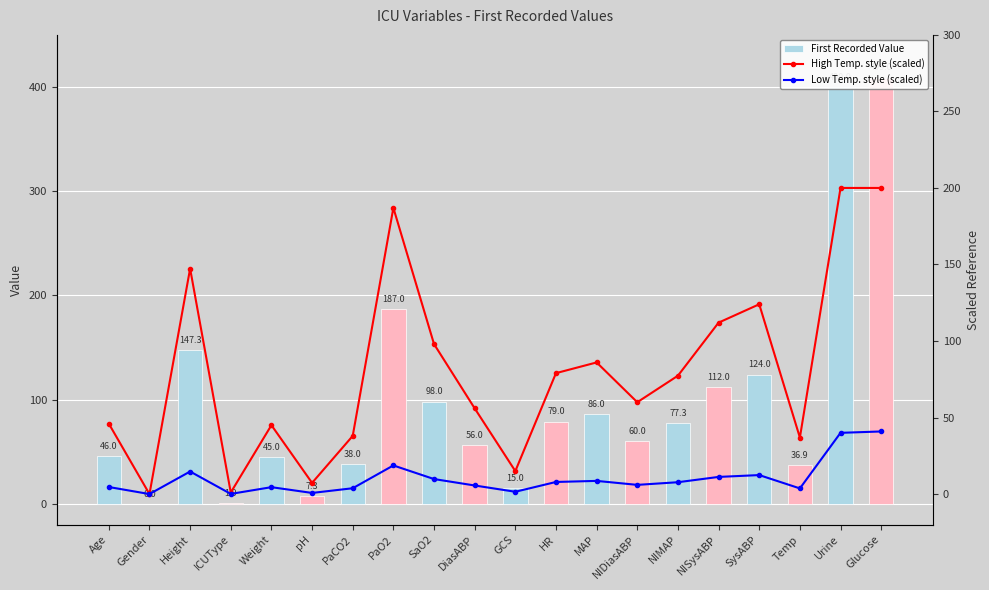

At how many categories does at least one series exceed 294?

2